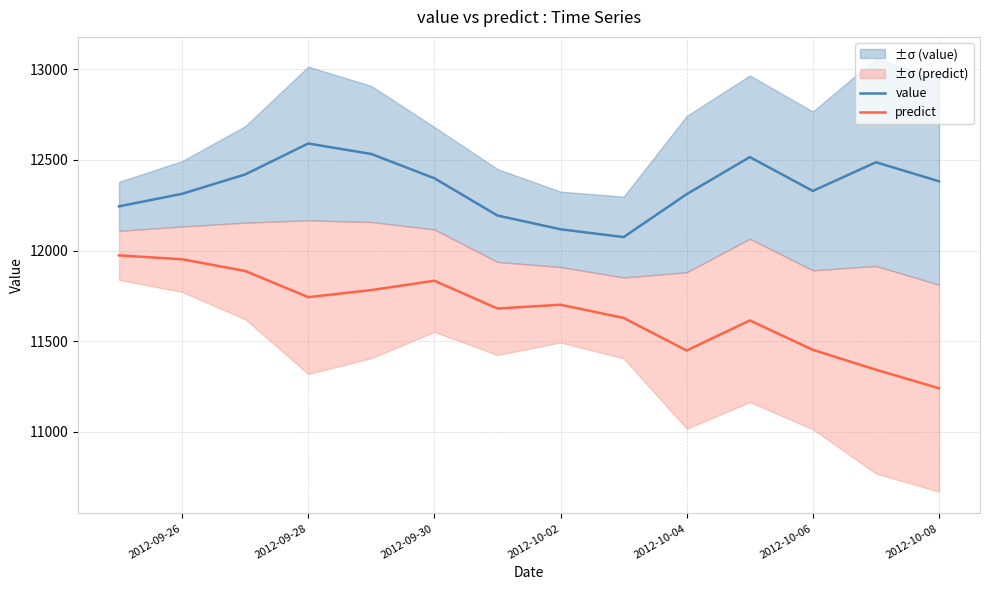

Is the value of value at 2012-09-26 greater than the value of predict at 2012-10-02?

Yes